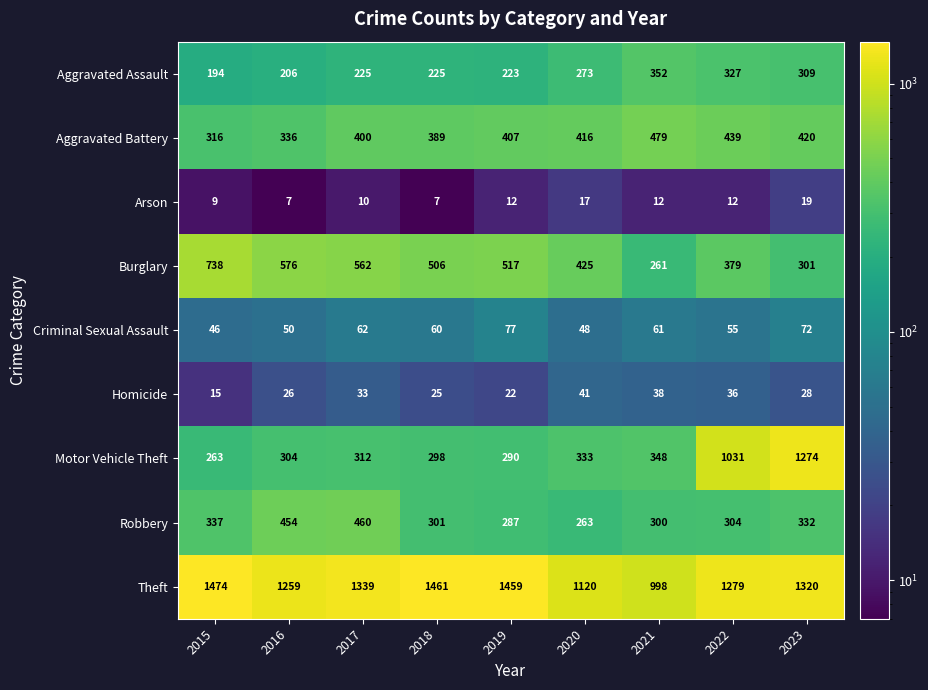

Rank the series at 2019 from highest to lowest value.

Theft, Burglary, Aggravated Battery, Motor Vehicle Theft, Robbery, Aggravated Assault, Criminal Sexual Assault, Homicide, Arson